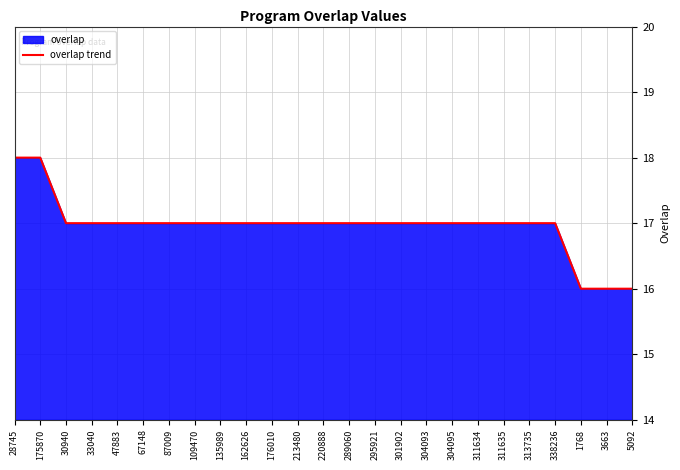

How many values are between 17 and 18?

22